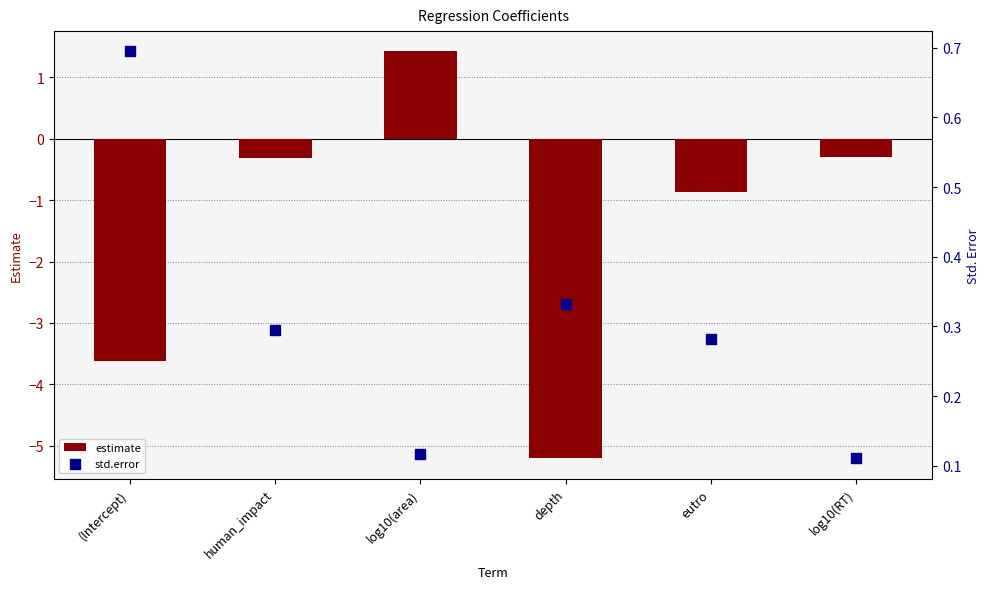

Which series contains the highest Y value?

estimate